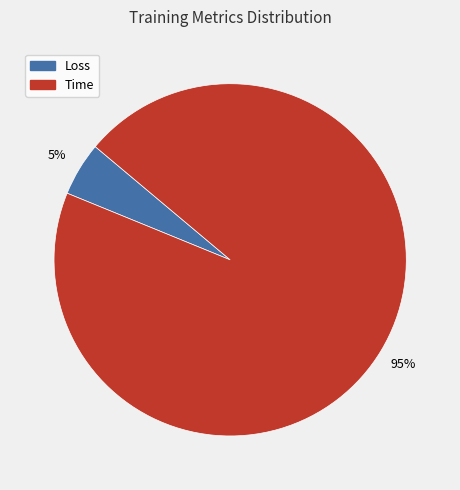

To the nearest percent, what percentage of the pie is Loss?

5%